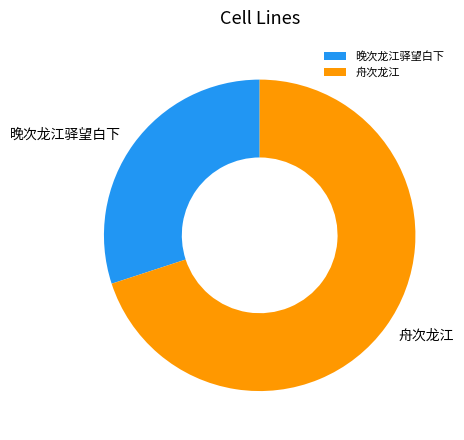

Approximately how many times larger is the value at 舟次龙江 compared to 晚次龙江驿望白下?

2.3